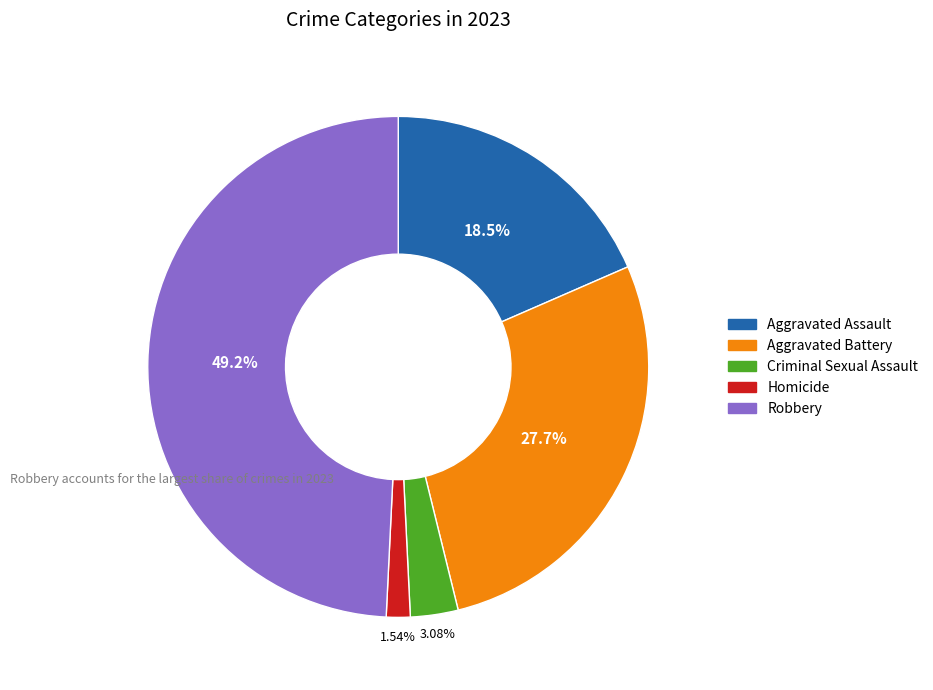

The Aggravated Assault slice represents 31% of the pie. True or false?

False